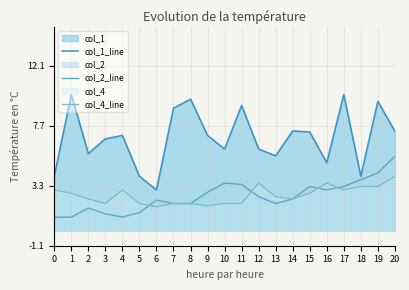

True or false: col_4_line has a value of 3.2 at 18.

True